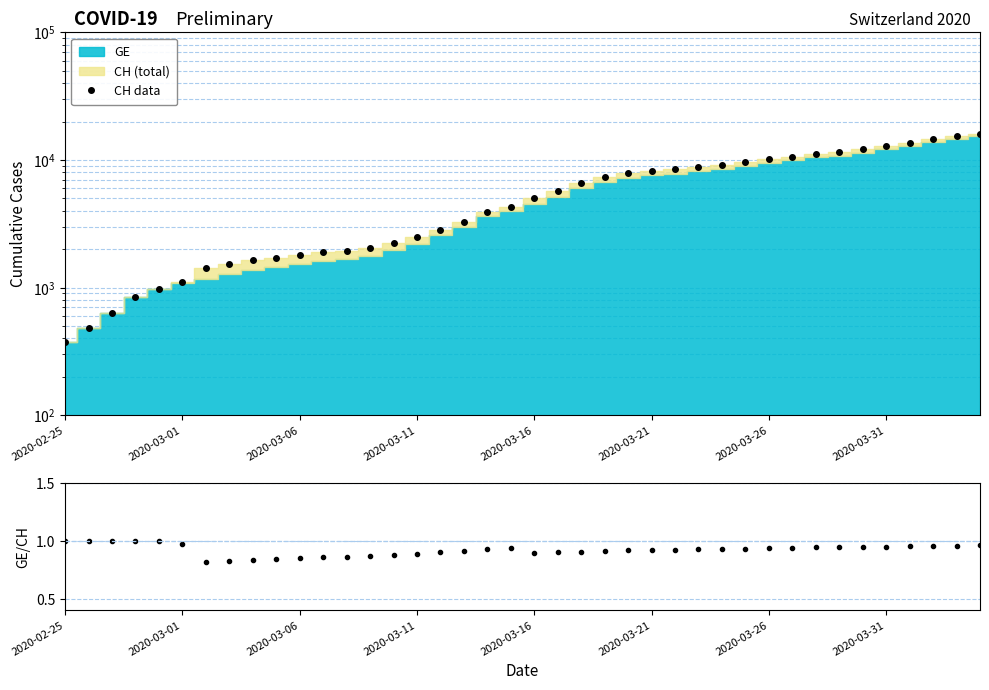

True or false: CH data and GE/CH intersect in this chart.

False